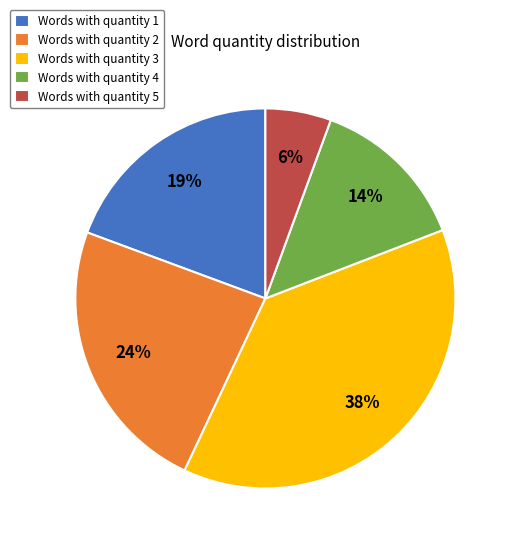

Which slice is the smallest?

Words with quantity 5